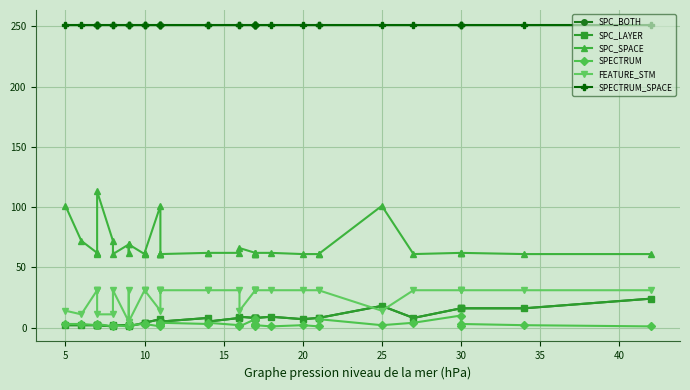

True or false: SPC_SPACE and SPECTRUM intersect in this chart.

False